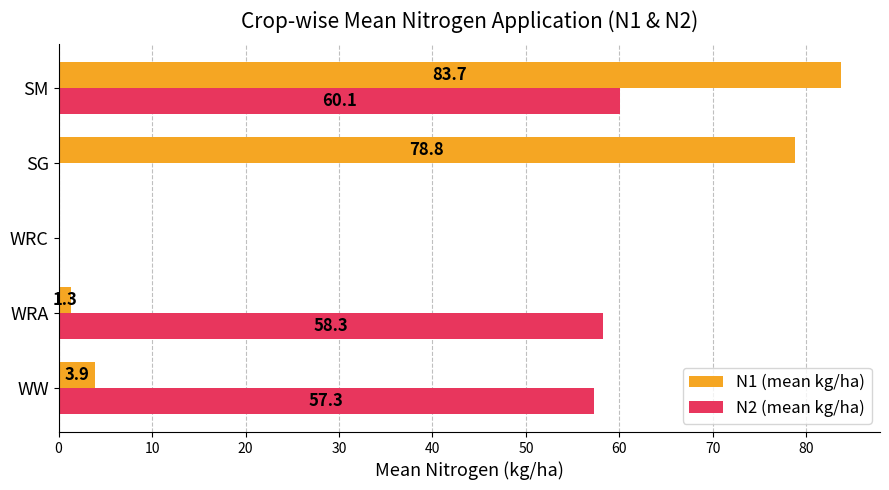

At which category is the sum across all series the highest?

SM